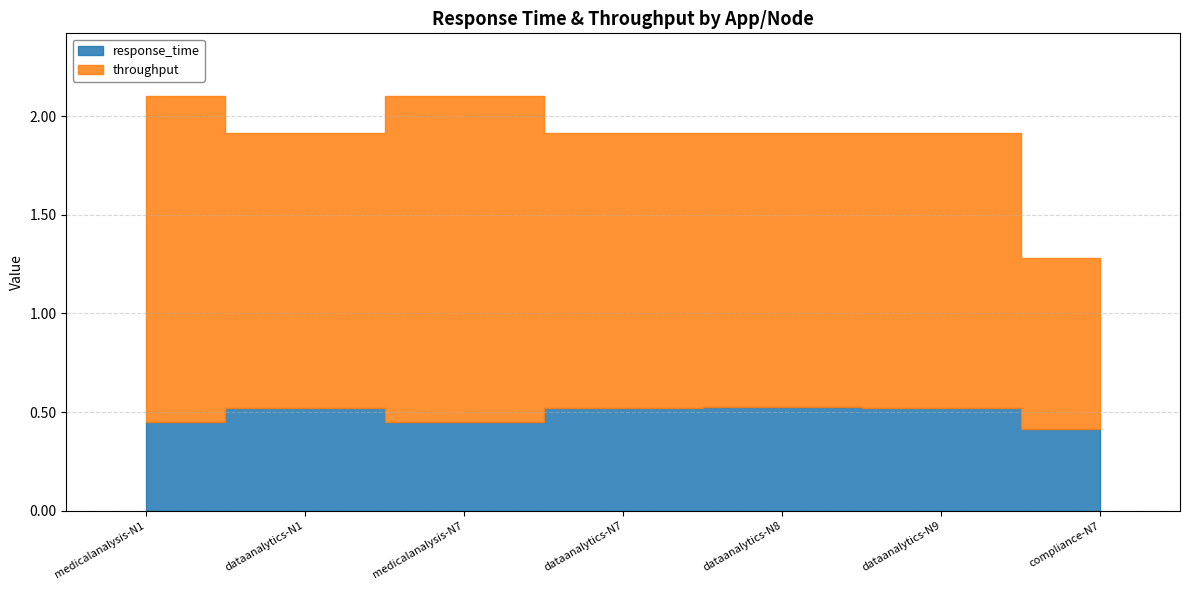

Is it true that response_time equals 0.3 at medicalanalysis-N1?

False